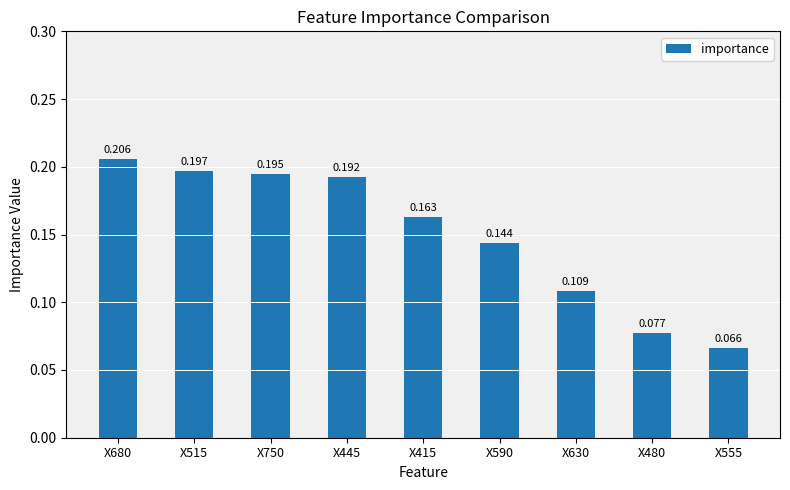

How many bars are there in total?

9